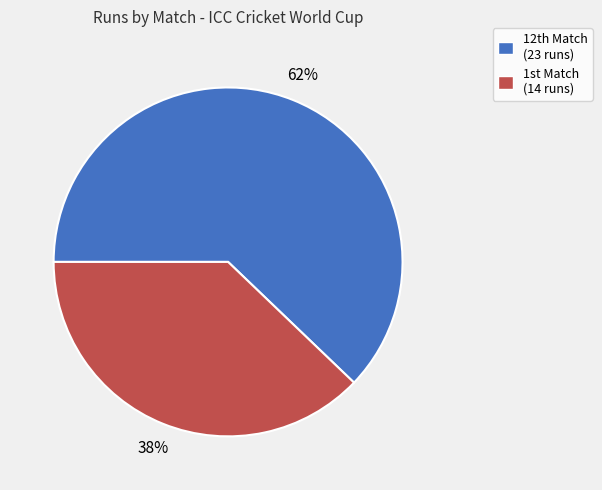

What is the smallest slice in the pie chart?

1st Match (14 runs)